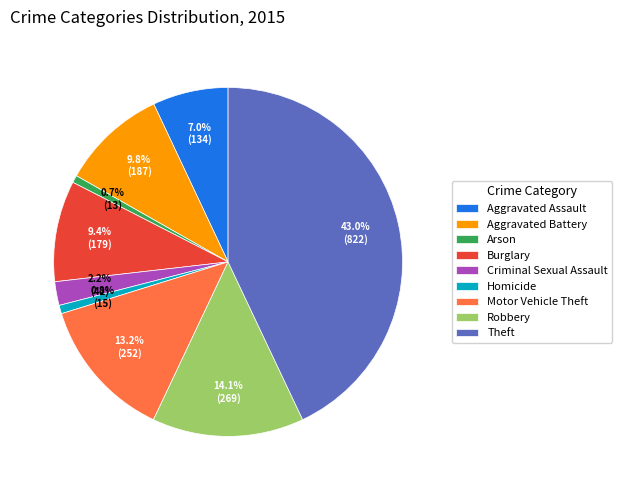

Is it true that Theft is 58% of the pie?

False